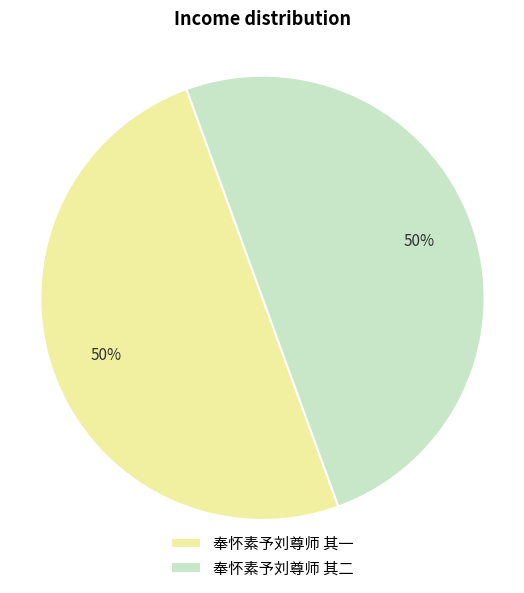

What is the ratio of the value at 奉怀素予刘尊师 其一 to the value at 奉怀素予刘尊师 其二?

1.0